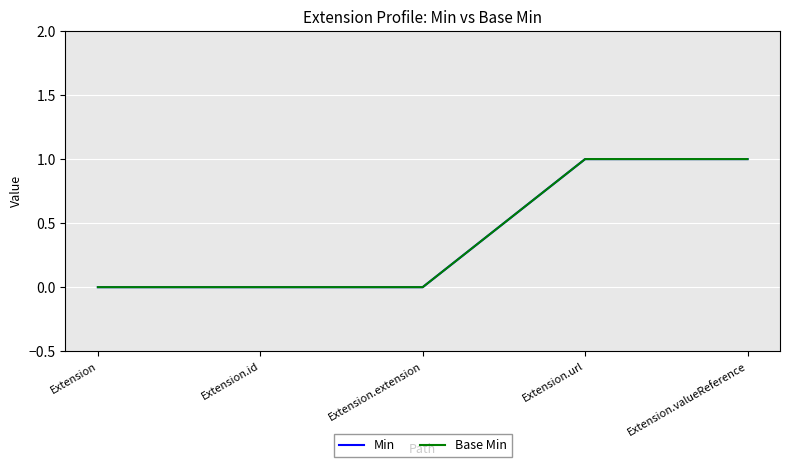

Does the chart display data point markers on the line(s)?

No